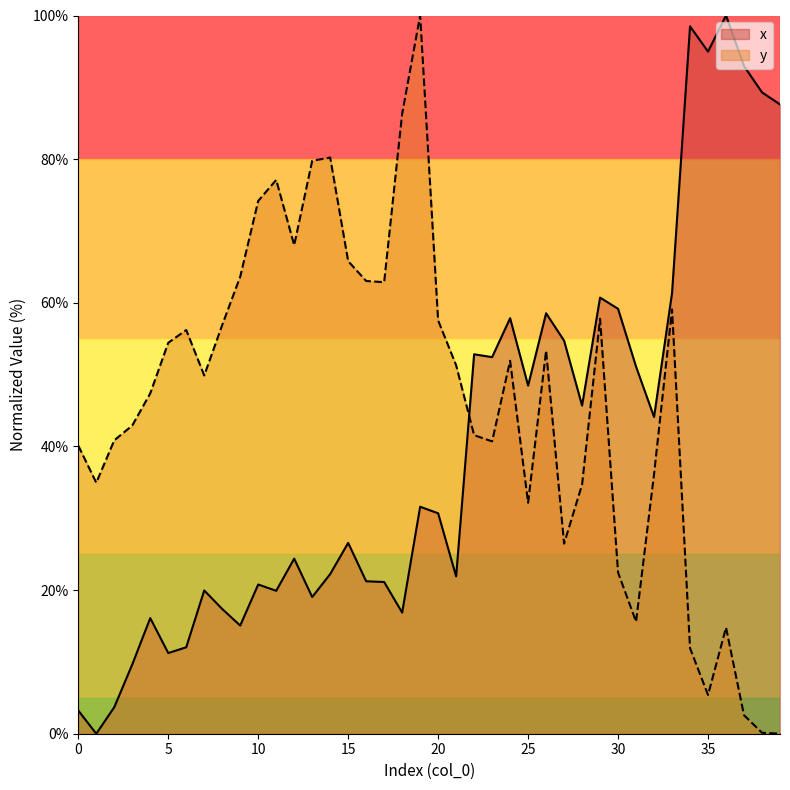

Reading left to right, extract all data points from this chart.

x: 3.2	0.0	3.7	9.6	16.1	11.2	12.0	19.9	17.4	15.1	20.8	19.9	24.4	19.0	22.2	26.6	21.2	21.1	16.9	31.6	30.7	21.9	52.8	52.4	57.9	48.5	58.5	54.7	45.7	60.7	59.2	51.1	44.1	61.4	98.5	95.0	100.0	93.0	89.3	87.6
y: 40.1	34.9	40.8	42.9	47.4	54.4	56.2	49.9	56.9	63.6	74.2	77.1	68.0	79.8	80.2	65.8	63.0	62.9	86.3	100.0	57.5	51.3	41.6	40.7	51.9	32.2	53.3	26.5	34.7	57.8	22.4	15.6	36.1	59.1	11.9	5.4	14.8	2.6	0.1	0.0